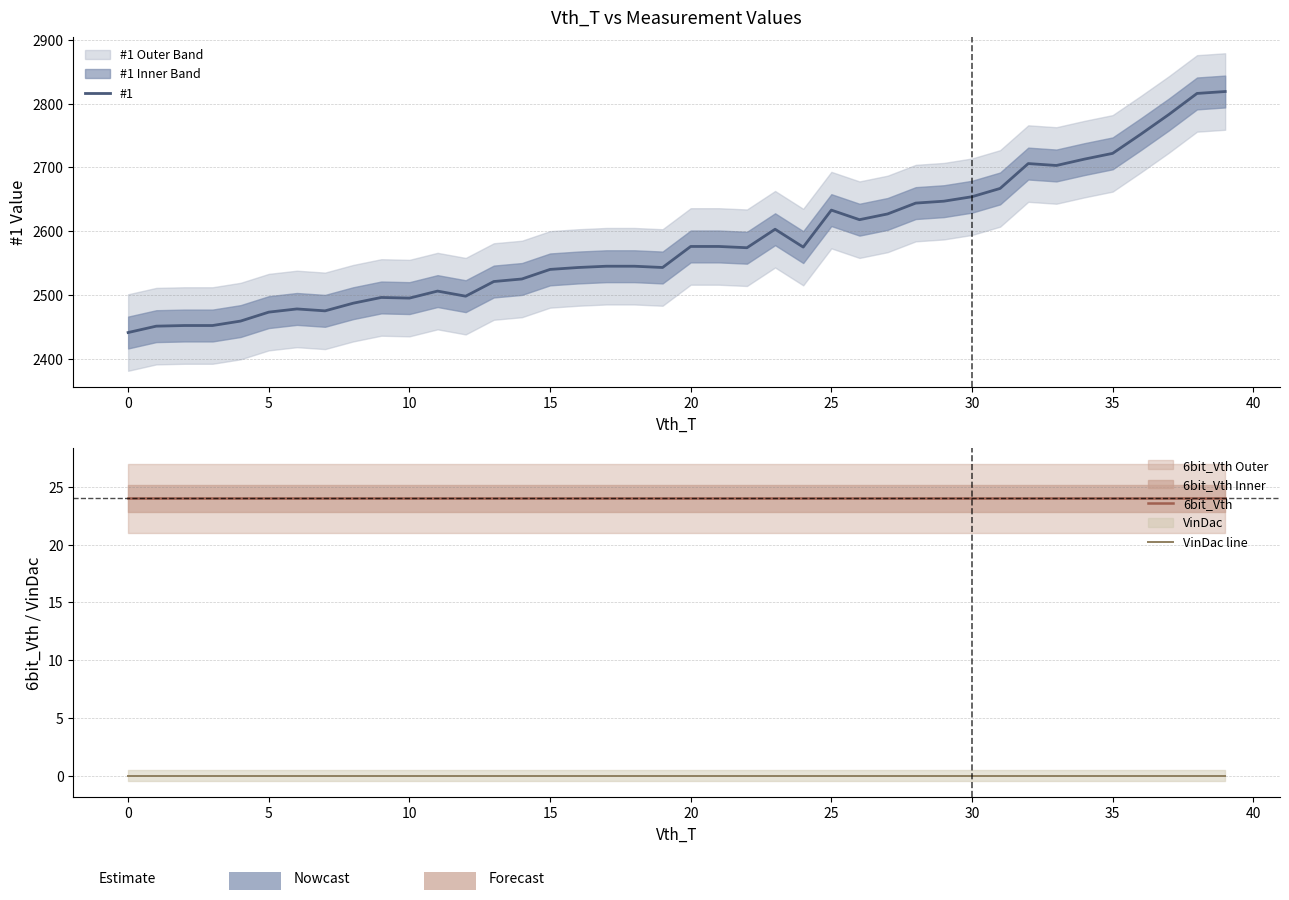

Is it true that #1 equals 2540 at 15?

True